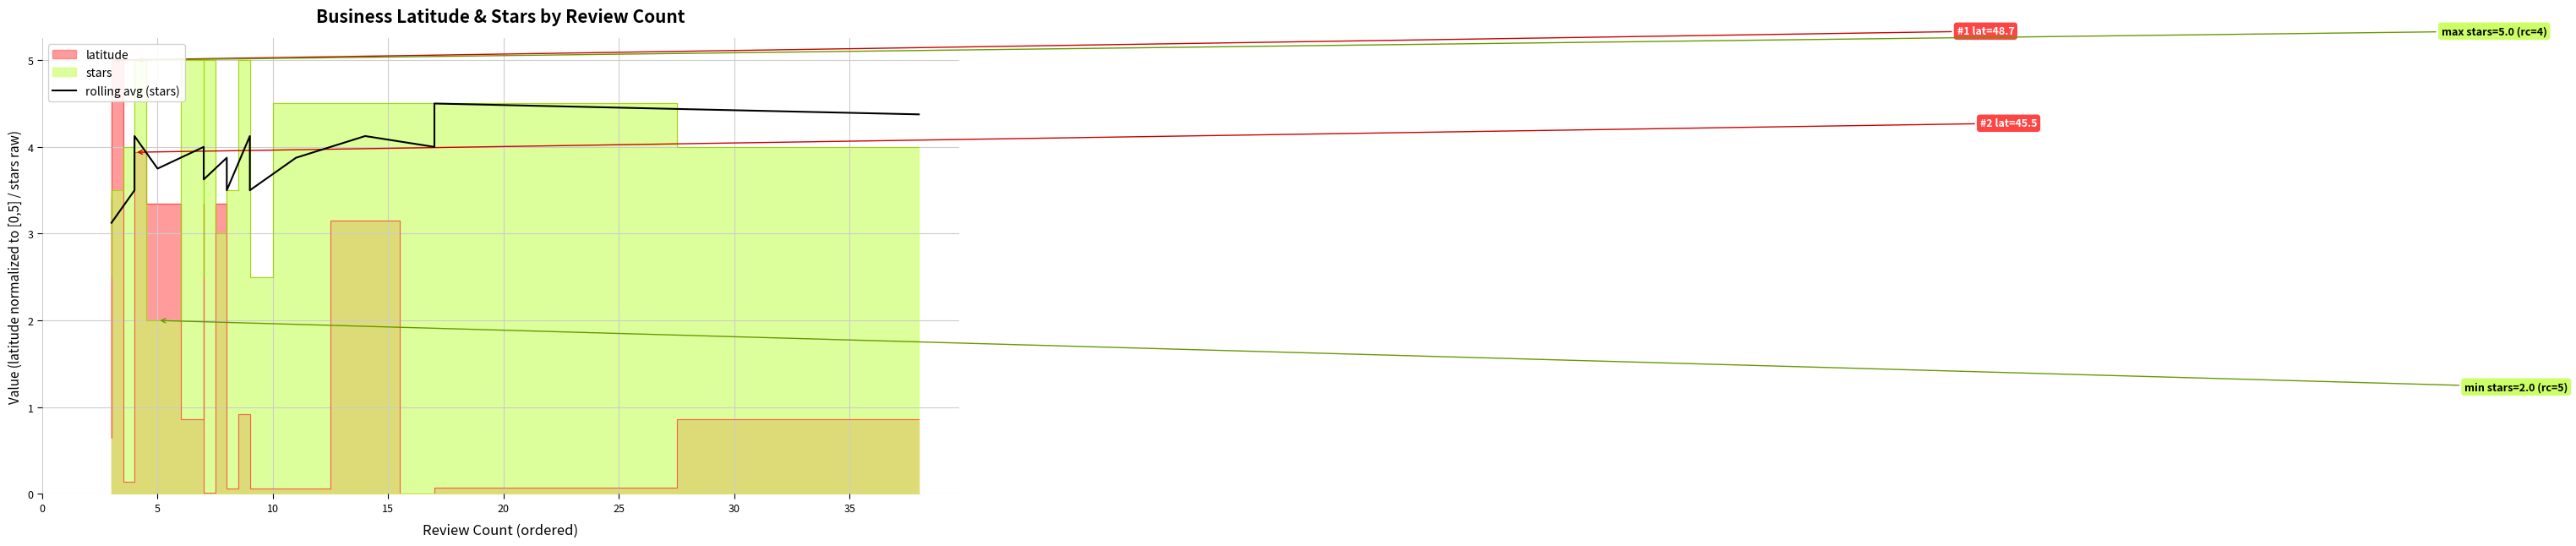

What is the difference between the maximum and minimum values?

1.4